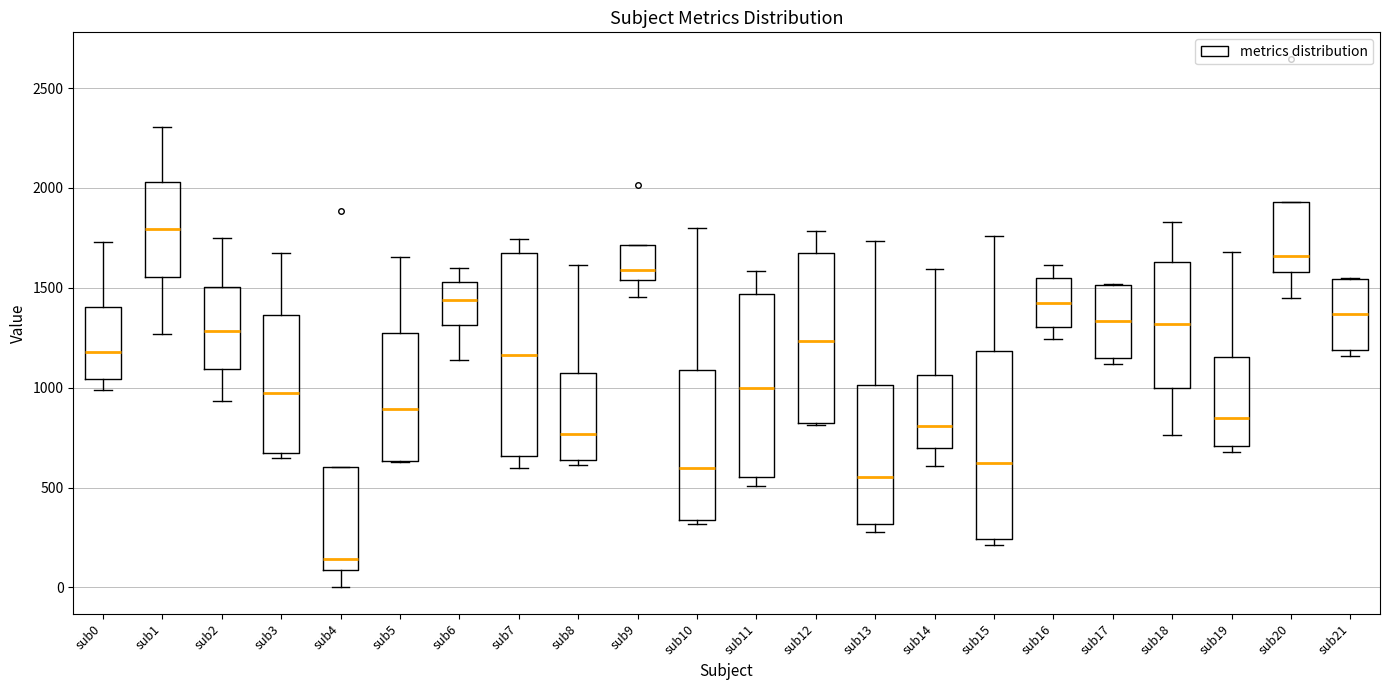

Reading left to right, transcribe this box plot: for each box, give where its median line is, the range the box spans, and where its two whiskers end, as read against the y-axis. The values are not printed on the chart, so give them approximately, as read against the axis.

sub0: median 1200, box 1050 to 1400, whiskers 1000 to 1750
sub1: median 1800, box 1550 to 2050, whiskers 1250 to 2300
sub2: median 1300, box 1100 to 1500, whiskers 950 to 1750
sub3: median 950, box 650 to 1350, whiskers 650 (just below the box's lower edge) to 1650
sub4: median 150, box 100 to 600, whiskers 0 to 600
sub5: median 900, box 650 to 1250, whiskers 650 to 1650
sub6: median 1450, box 1300 to 1550, whiskers 1150 to 1600
sub7: median 1150, box 650 to 1650, whiskers 600 to 1750
sub8: median 750, box 650 to 1050, whiskers 600 to 1600
sub9: median 1600, box 1550 to 1700, whiskers 1450 to 1700
sub10: median 600, box 350 to 1100, whiskers 300 to 1800
sub11: median 1000, box 550 to 1450, whiskers 500 to 1600
sub12: median 1250, box 800 to 1650, whiskers 800 to 1800
sub13: median 550, box 300 to 1000, whiskers 300 (just below the box's lower edge) to 1750
sub14: median 800, box 700 to 1050, whiskers 600 to 1600
sub15: median 600, box 250 to 1200, whiskers 200 to 1750
sub16: median 1400, box 1300 to 1550, whiskers 1250 to 1600
sub17: median 1350, box 1150 to 1500, whiskers 1100 to 1500
sub18: median 1300, box 1000 to 1650, whiskers 750 to 1850
sub19: median 850, box 700 to 1150, whiskers 700 (just below the box's lower edge) to 1700
sub20: median 1650, box 1600 to 1950, whiskers 1450 to 1950
sub21: median 1350, box 1200 to 1550, whiskers 1150 to 1550